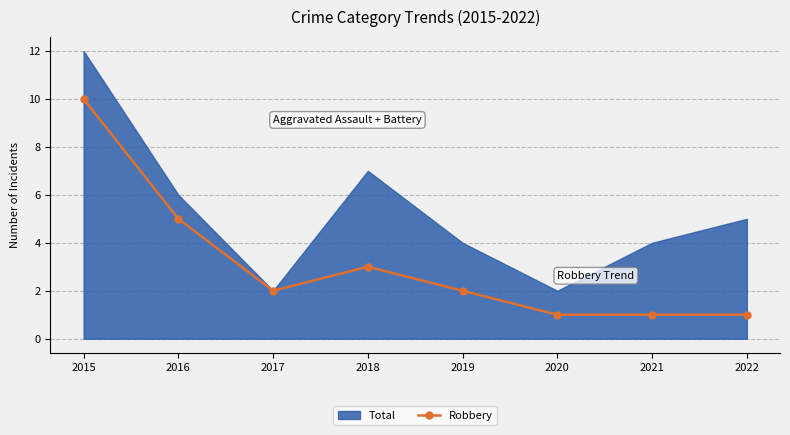

Approximately how many times larger is the value at 2019 compared to 2020?

2.0